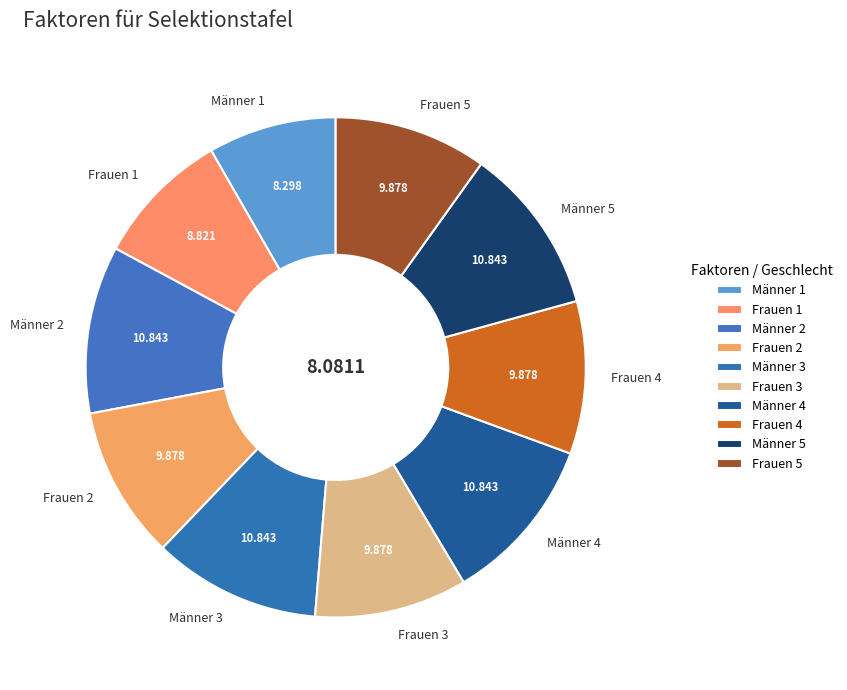

Combined, do Frauen 1 and Frauen 3 account for over 50%?

No